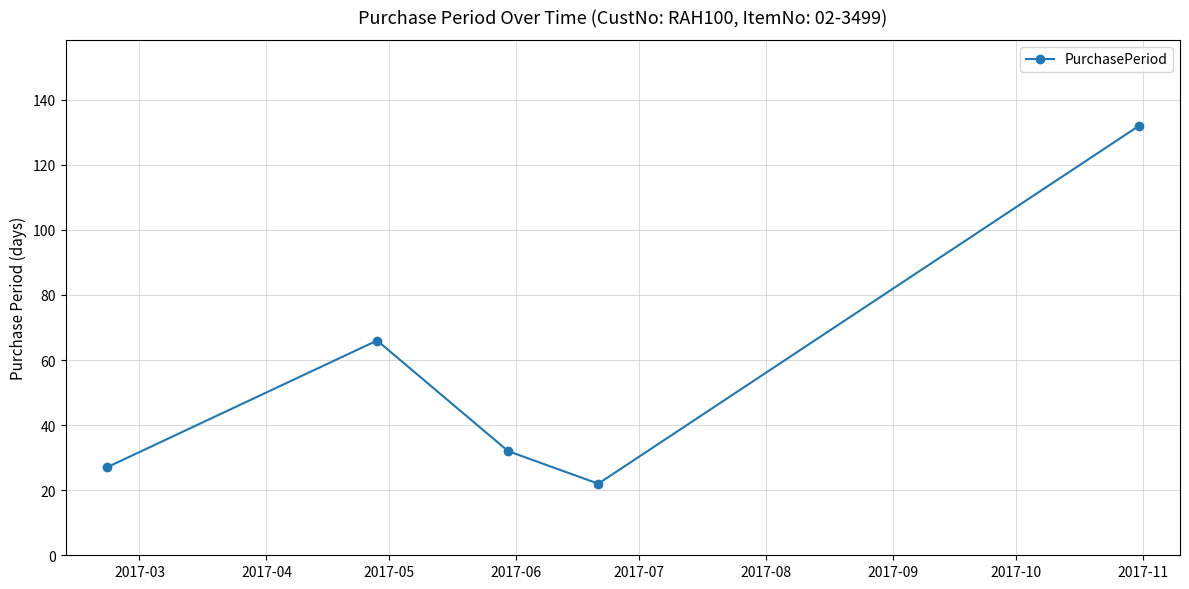

What is the smallest value displayed?

22